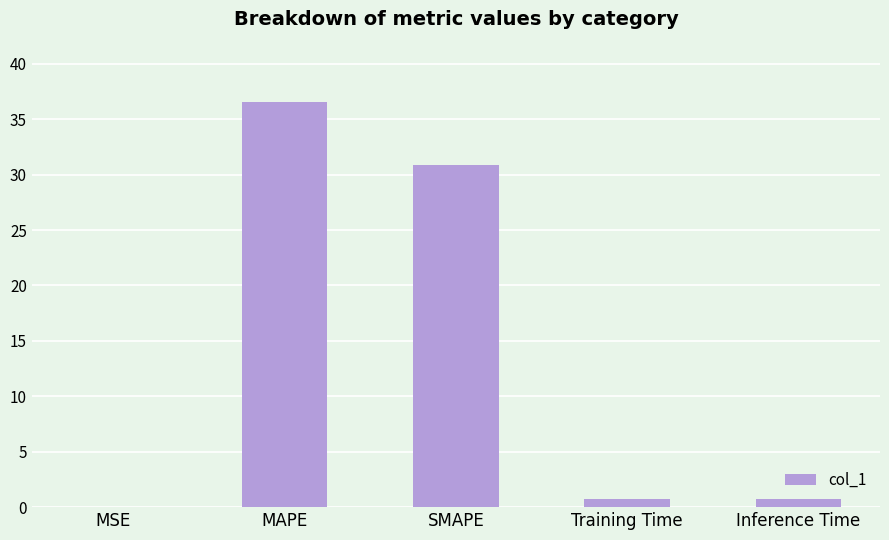

Is it true that the value at MAPE is 36.5?

True